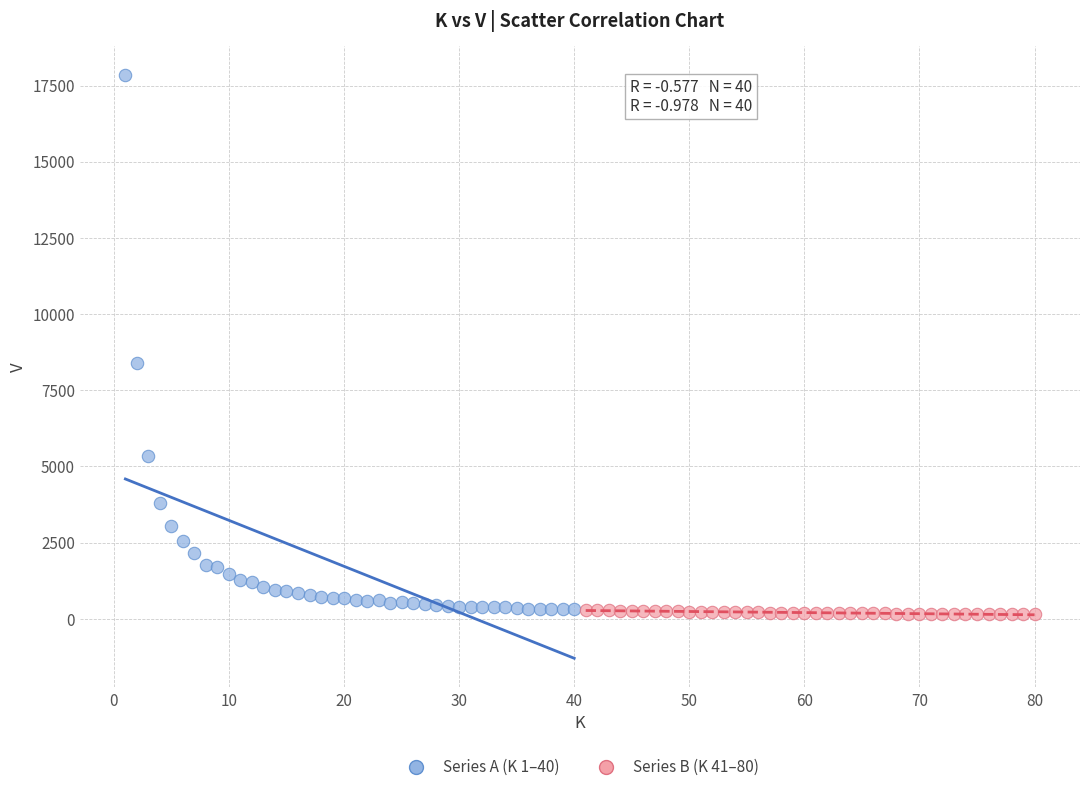

What are all the series names shown in the legend?

Series A (K 1–40), Series B (K 41–80)